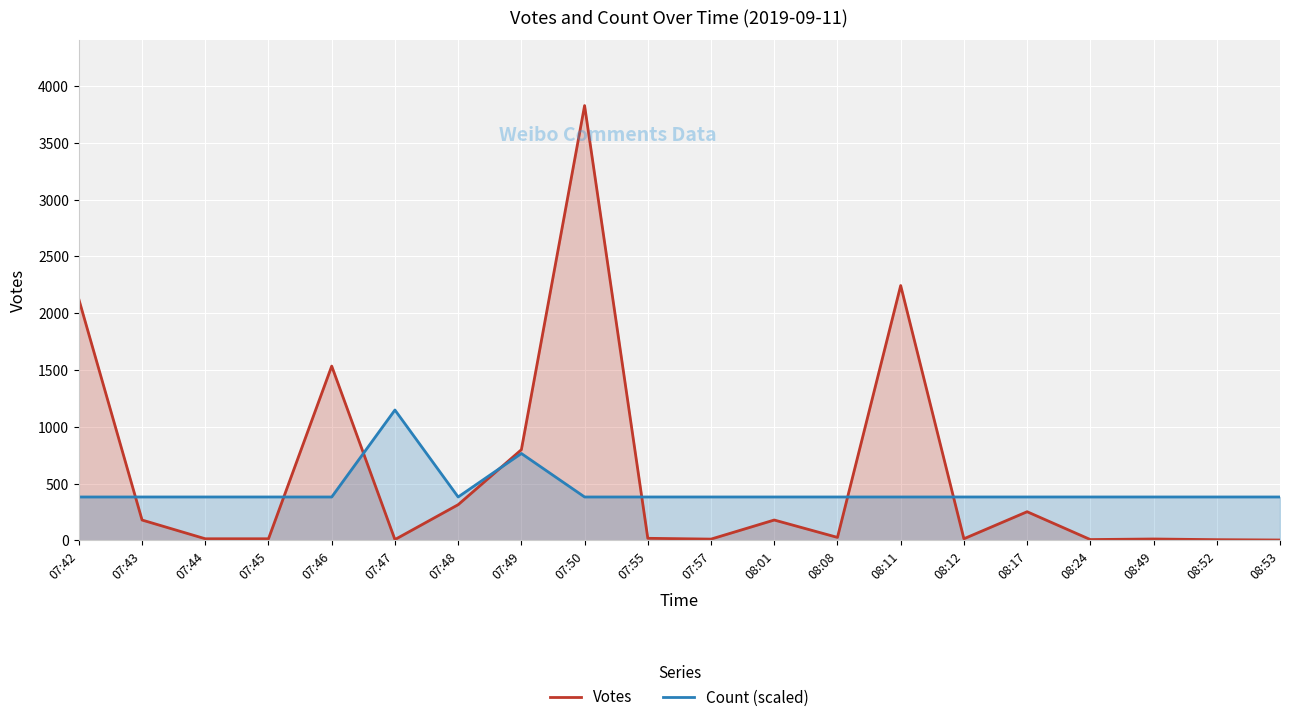

At which category is the sum across all series the highest?

07:50